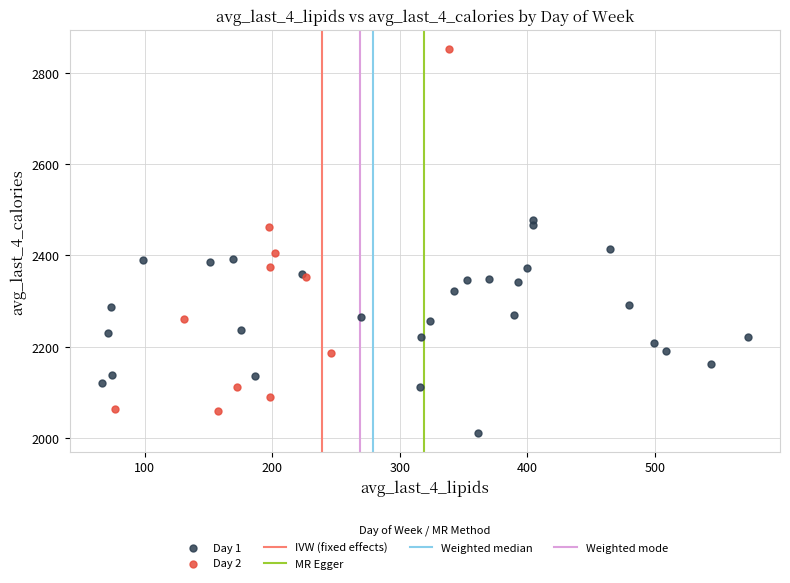

Which series reaches the minimum Y coordinate?

Day 1